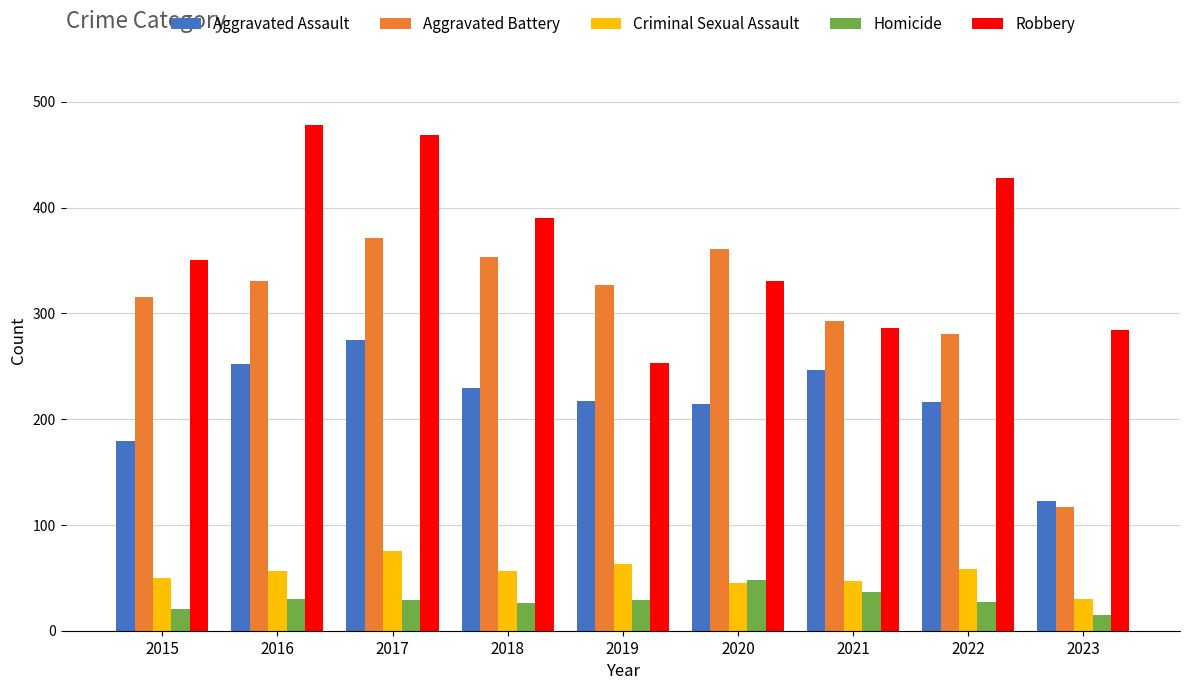

How many values in the Robbery series are below 350?

4